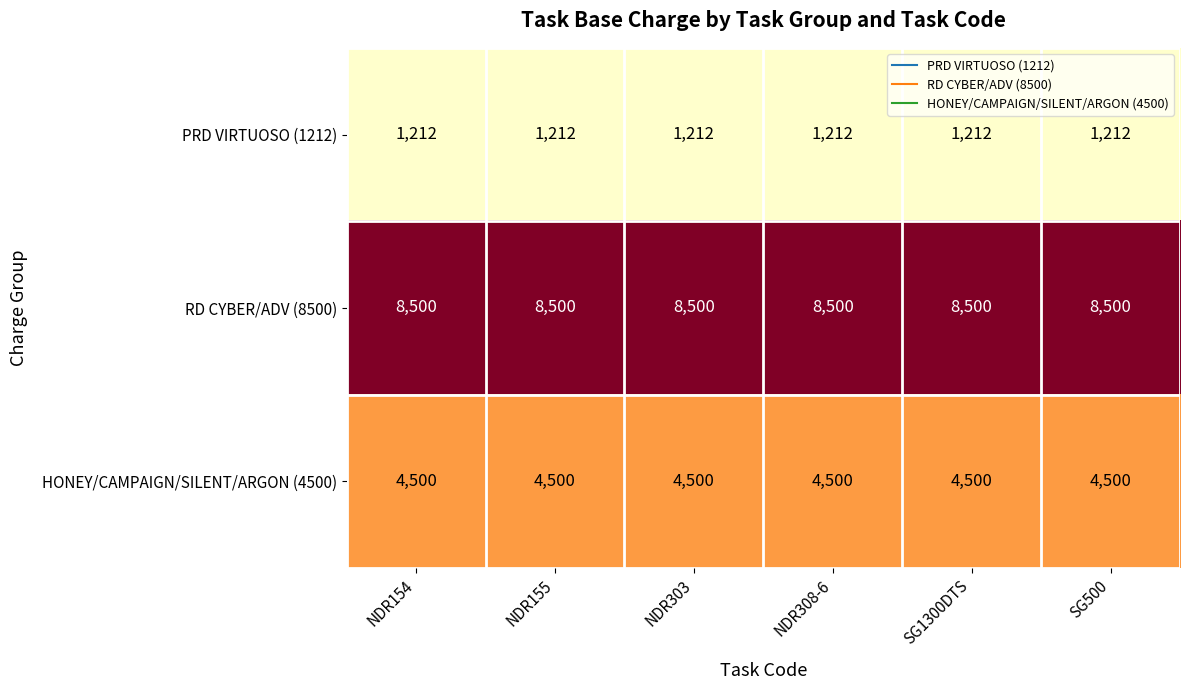

At NDR154, list the series in order from largest to smallest.

RD CYBER/ADV (8500), HONEY/CAMPAIGN/SILENT/ARGON (4500), PRD VIRTUOSO (1212)